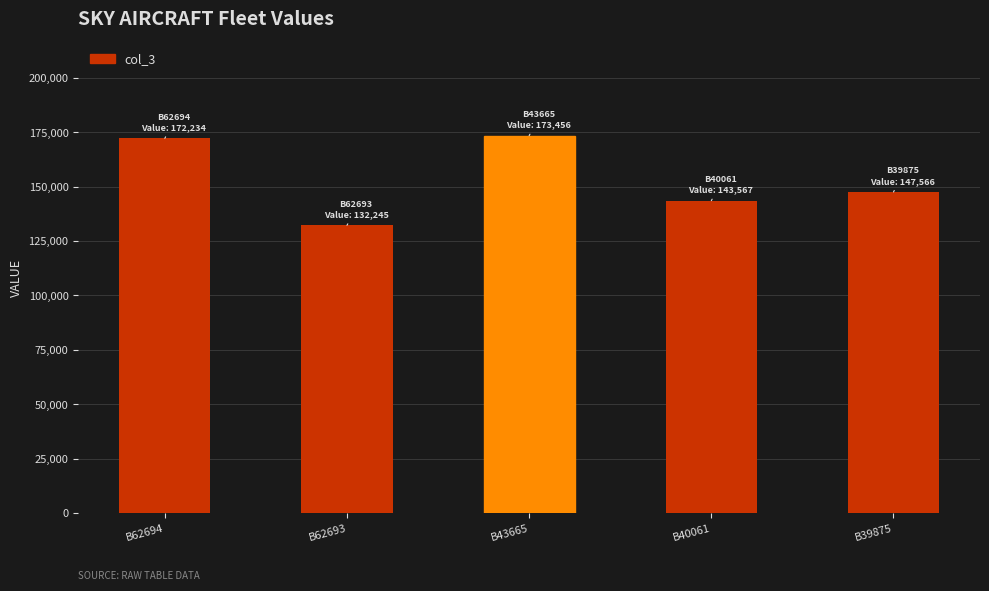

What is the maximum value shown in the chart?

173456